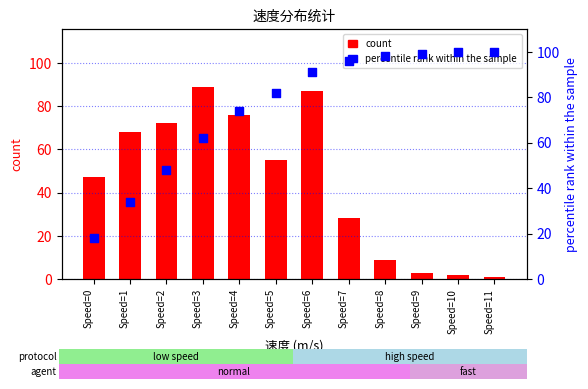

Which series has the widest spread of Y values?

count